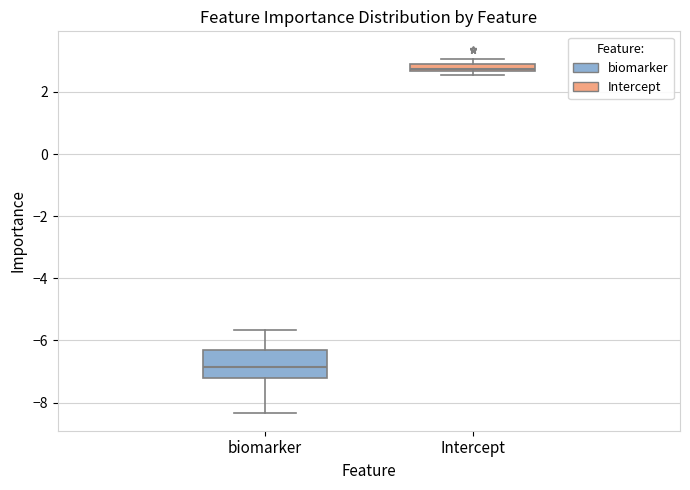

Comparing the boxes themselves (not the whiskers), which one is the tallest?

biomarker